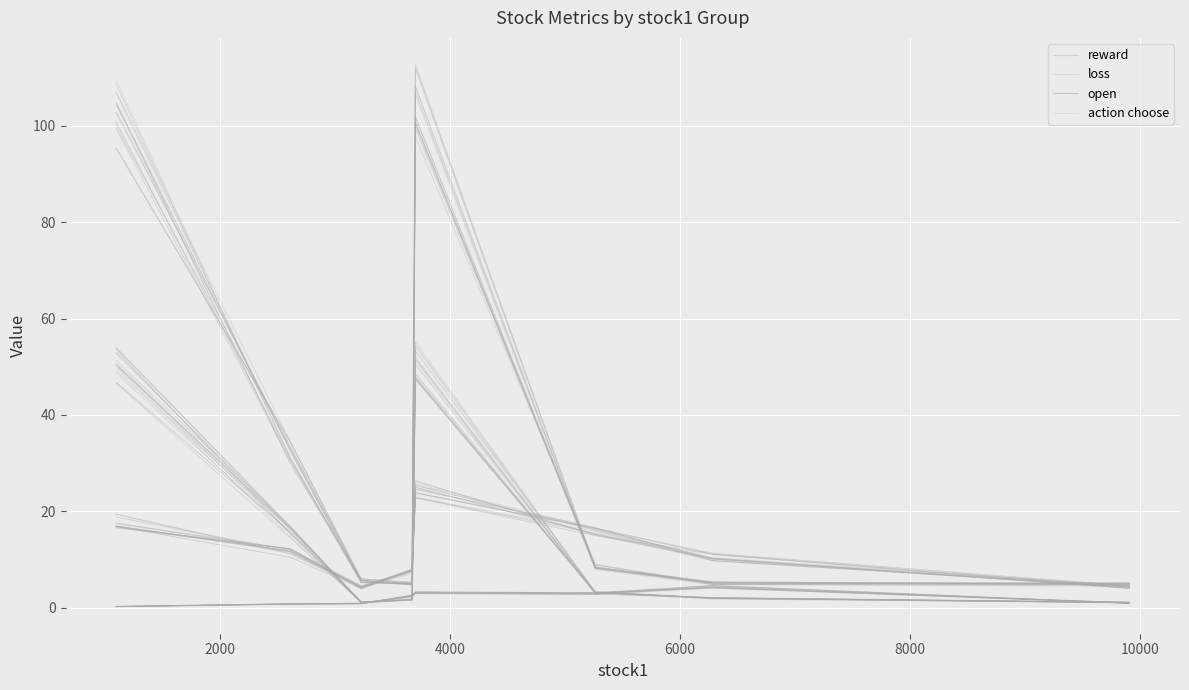

Which series has the largest total across all categories?

loss